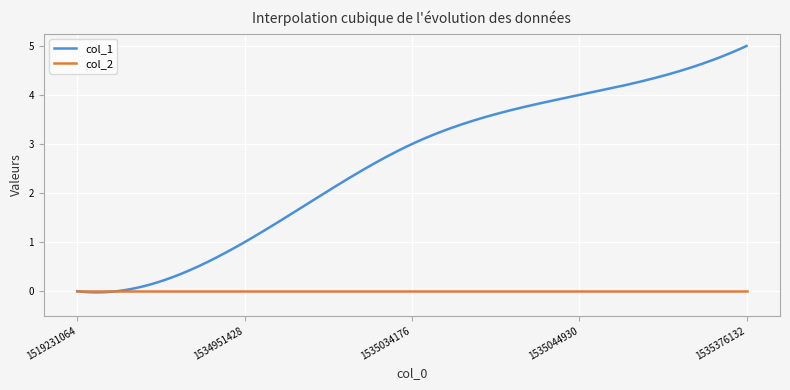

Does the chart display data point markers on the line(s)?

No